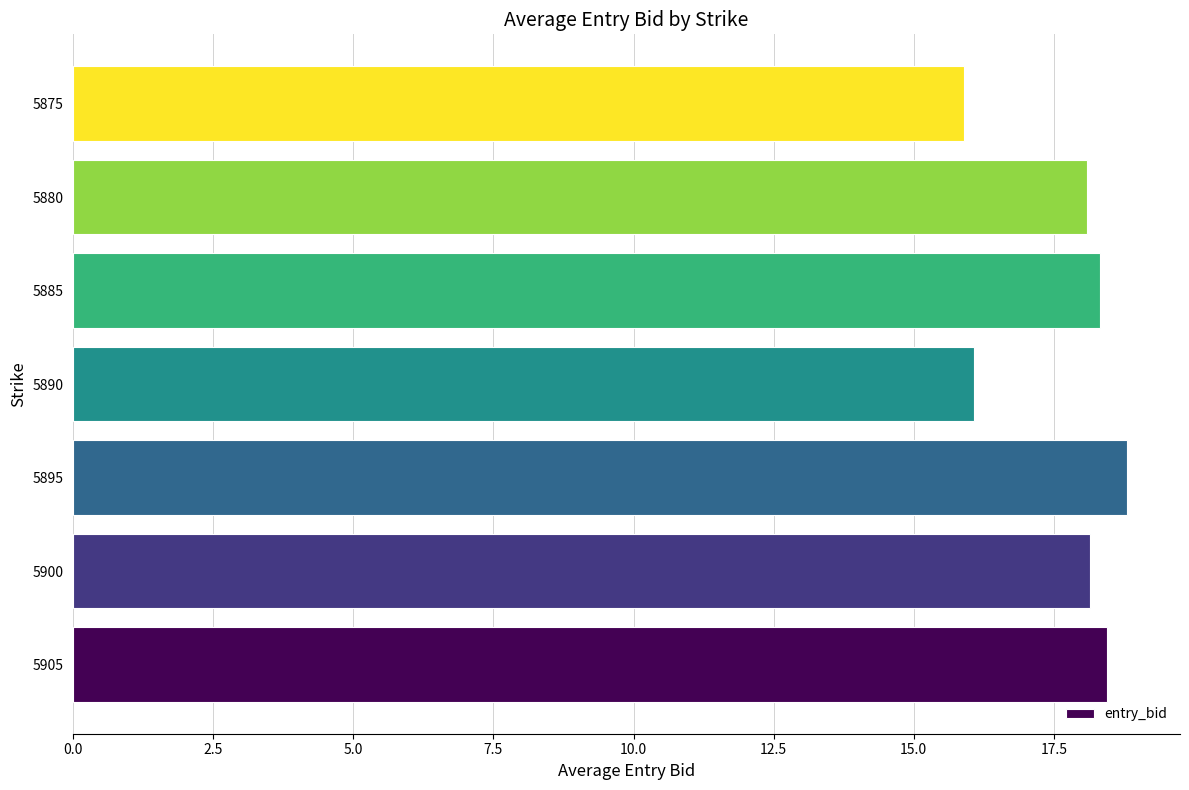

The value at 5900 is 9.2. True or false?

False